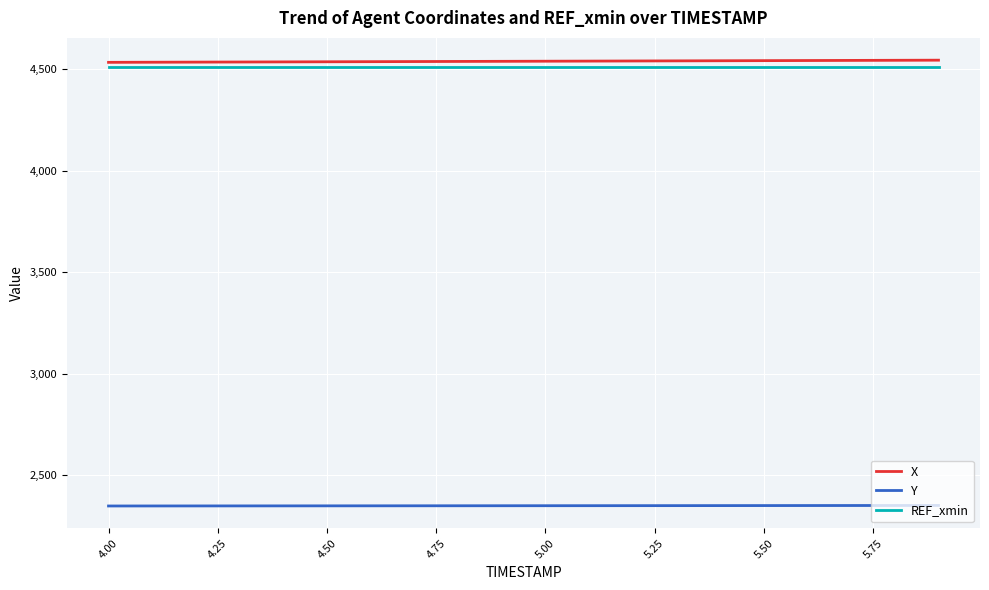

True or false: REF_xmin and Y cross at least once.

False